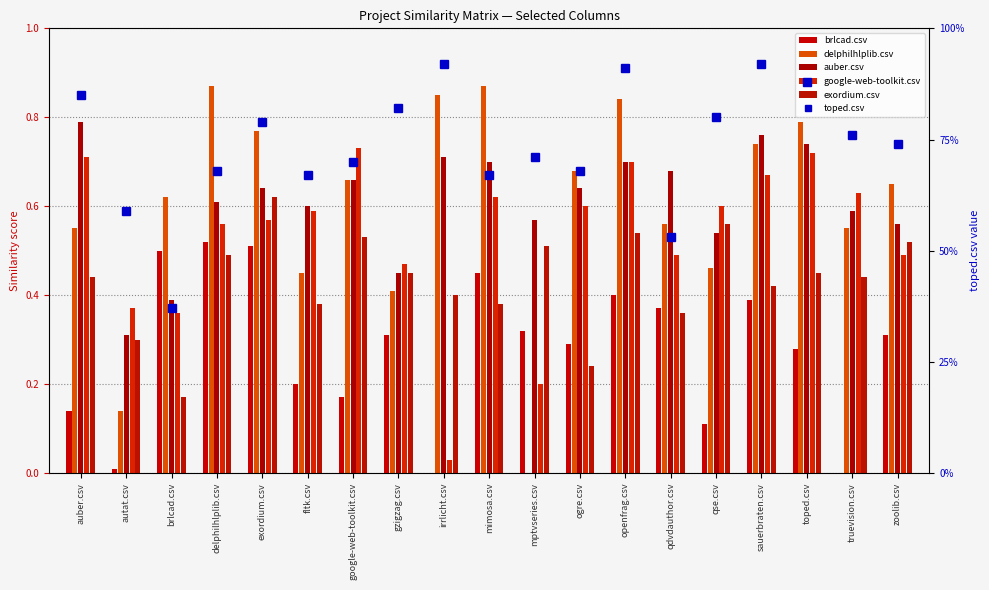

What position from the right is gzigzag.csv?

12